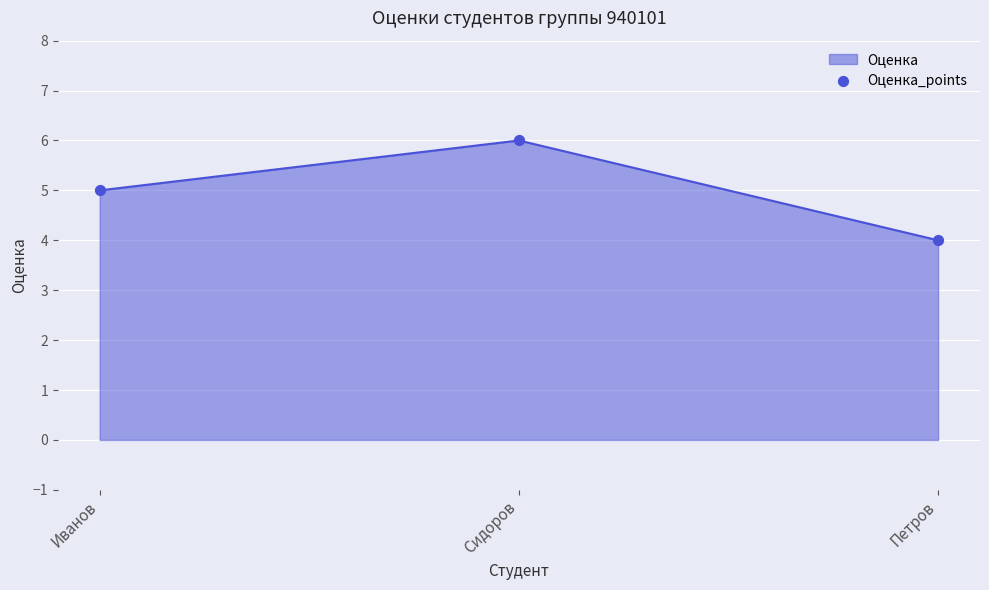

What is the change in value from Сидоров to Петров?

-2